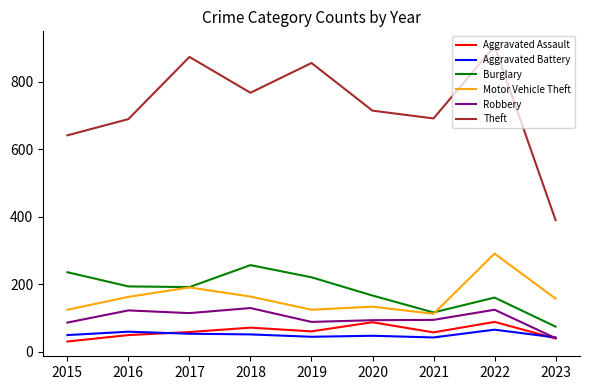

What is the difference between the maximum and minimum values in the Robbery series?

89